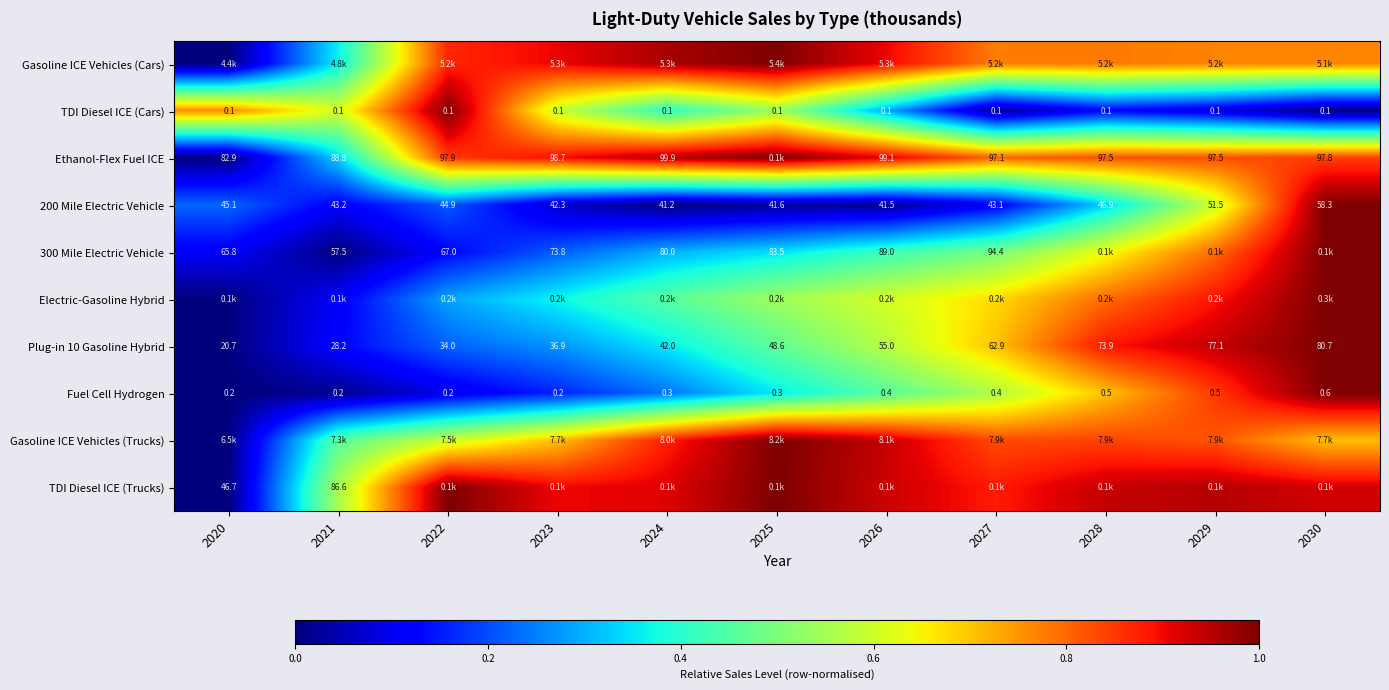

Which category has the lowest value in the TDI Diesel ICE (Trucks) series?

2020